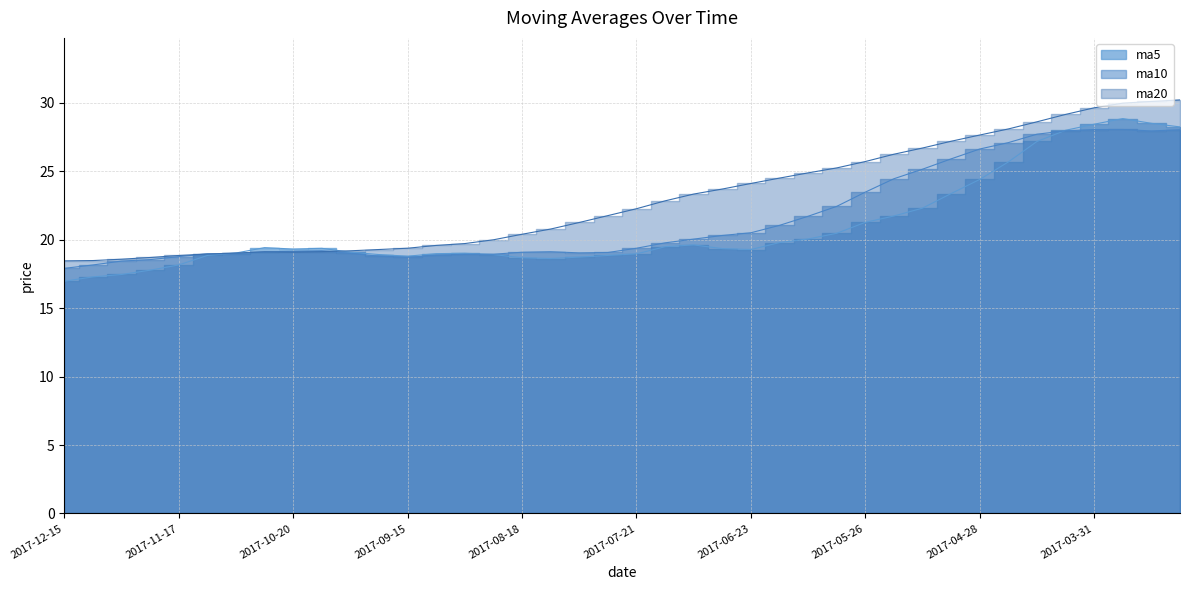

At which category does ma20 reach its first local peak?

2017-10-27